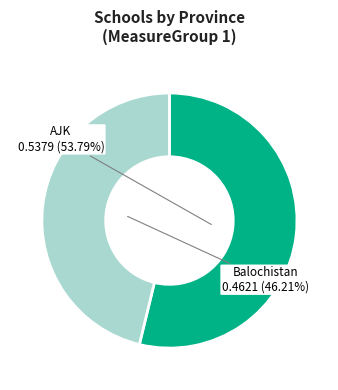

How many slices are in this pie chart?

2